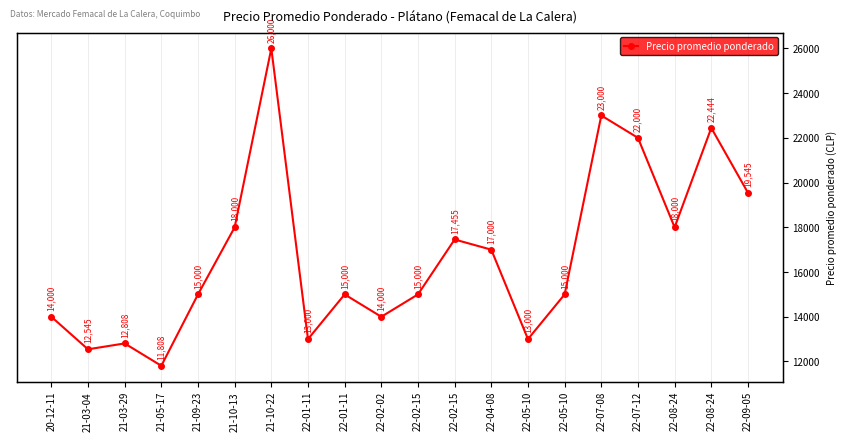

Reading left to right, extract all data points from this chart.

20-12-11=14000	21-03-04=12545	21-03-29=12808	21-05-17=11808	21-09-23=15000	21-10-13=18000	21-10-22=26000	22-01-11=13000	22-01-11=15000	22-02-02=14000	22-02-15=15000	22-02-15=17455	22-04-08=17000	22-05-10=13000	22-05-10=15000	22-07-08=23000	22-07-12=22000	22-08-24=18000	22-08-24=22444	22-09-05=19545